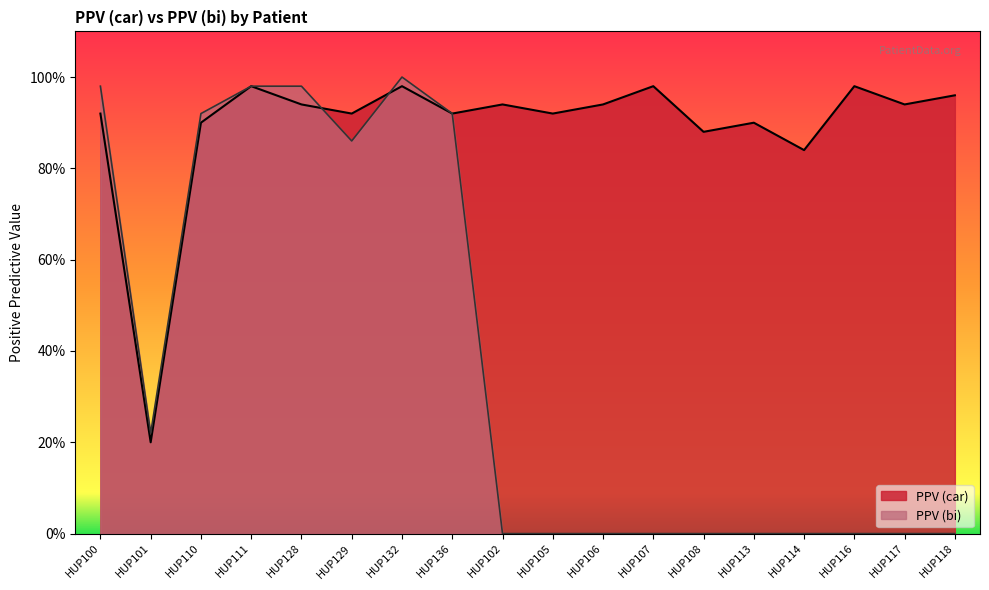

What are all the series names shown in the legend?

PPV (car), PPV (bi)